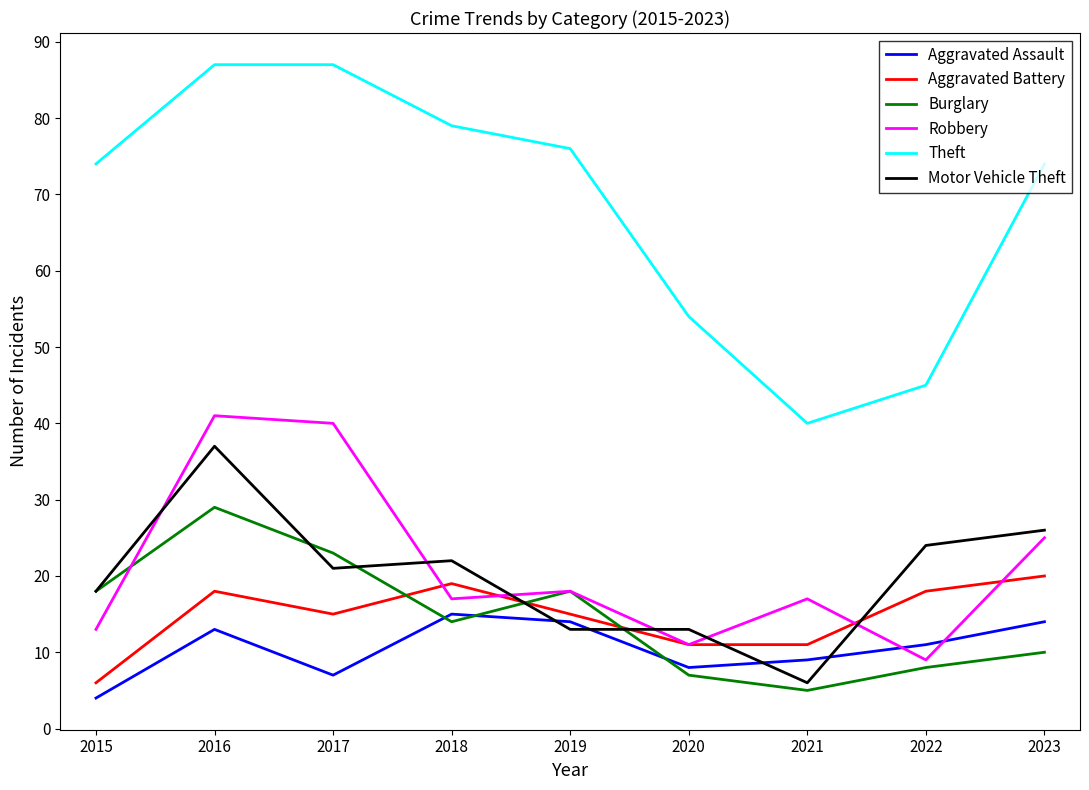

What is the difference between the Aggravated Battery values at 2016 and 2017?

3